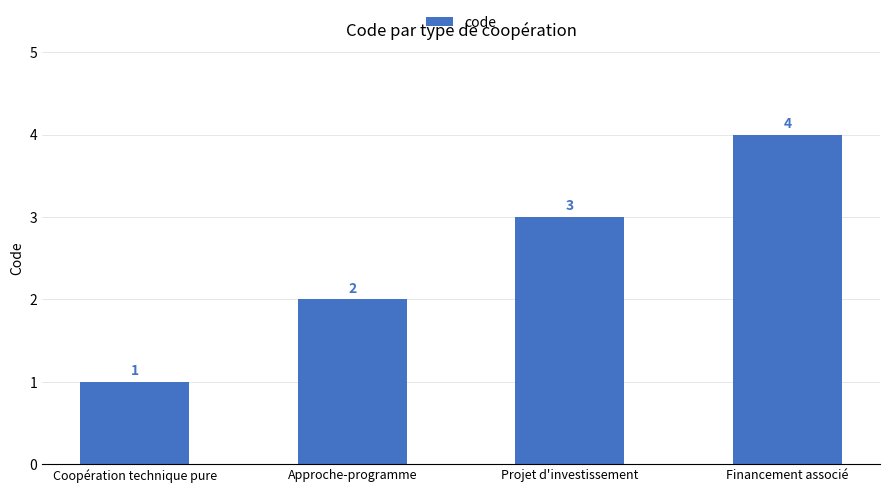

List the labels in order of value, smallest first.

Coopération technique pure, Approche-programme, Projet d'investissement, Financement associé